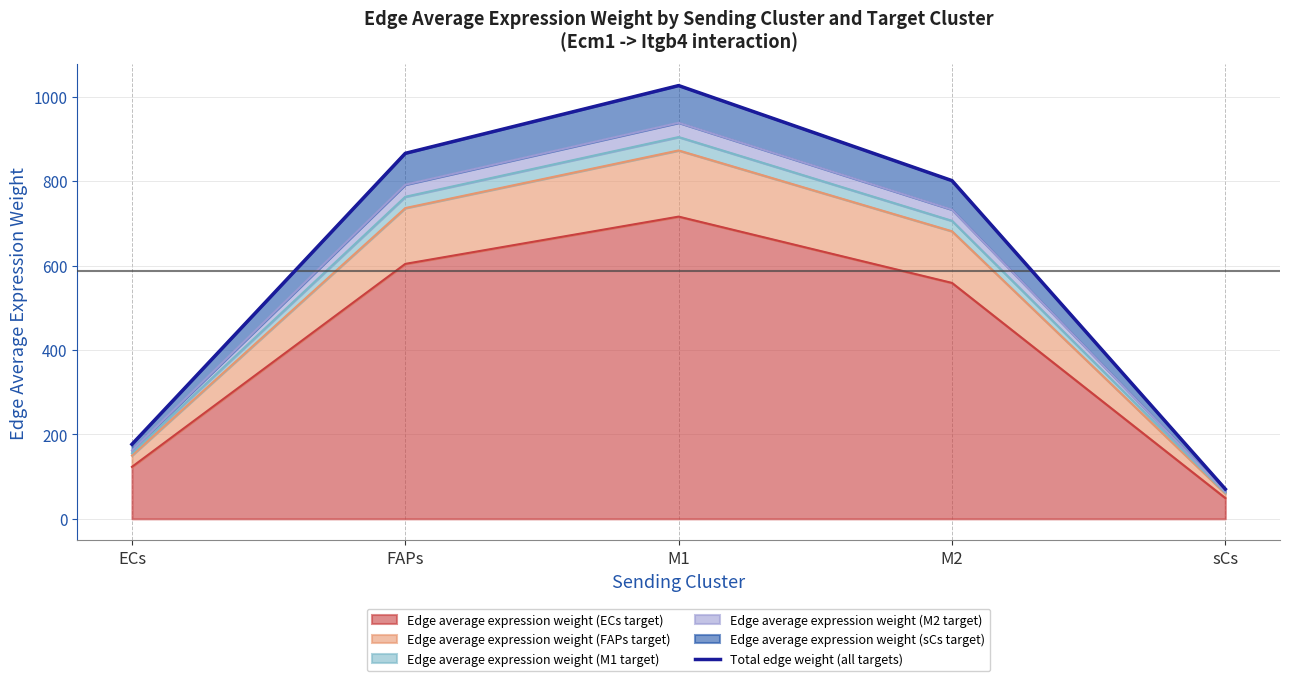

What is the difference between the second highest and second lowest values?

689.1